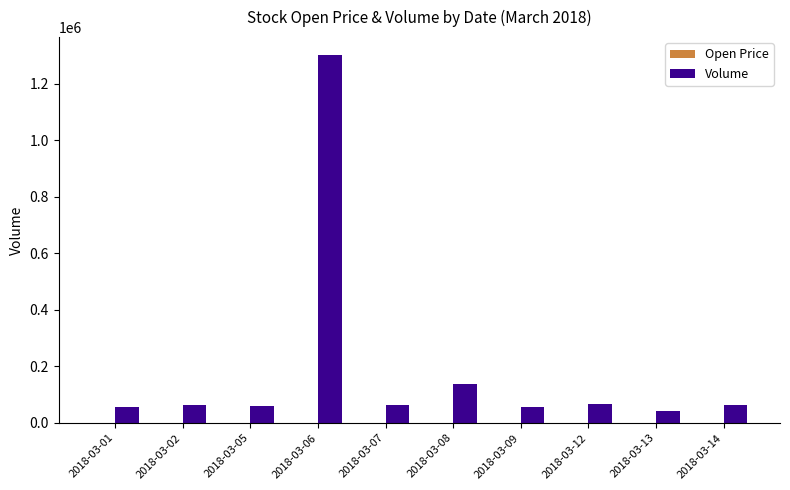

At which label is Volume closest to 670218?

2018-03-08